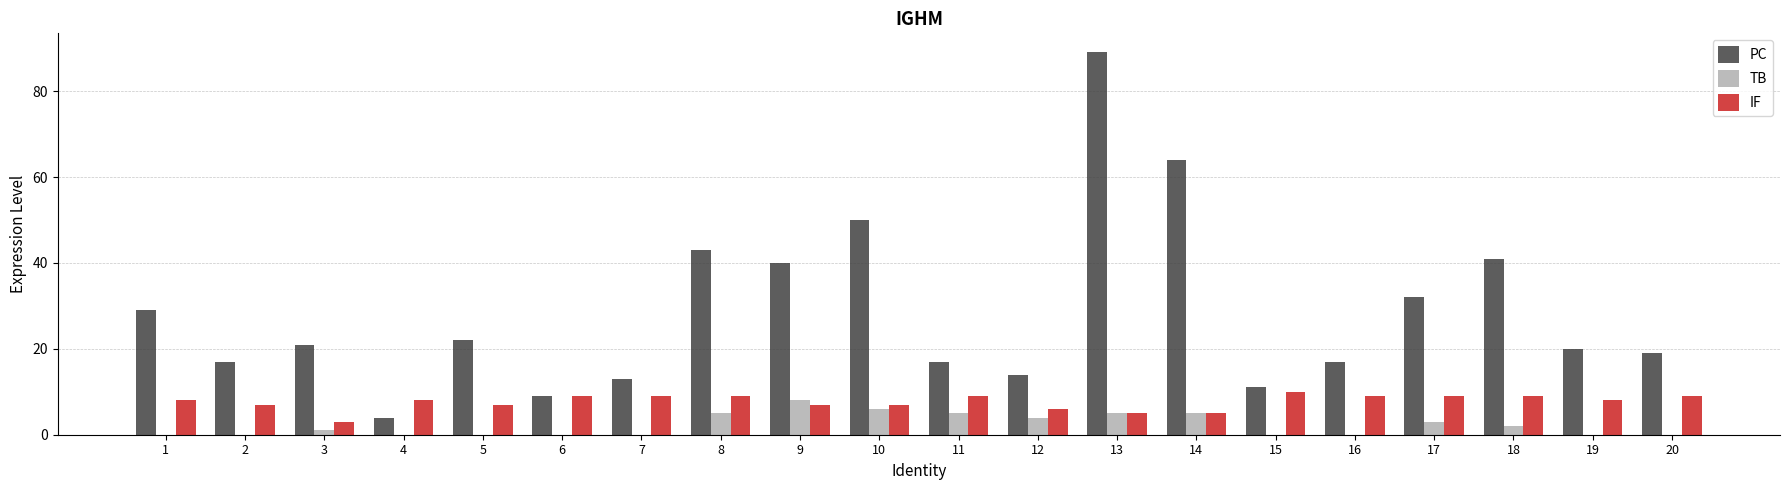

Is the value of TB at 11 greater than the value of PC at 2?

No